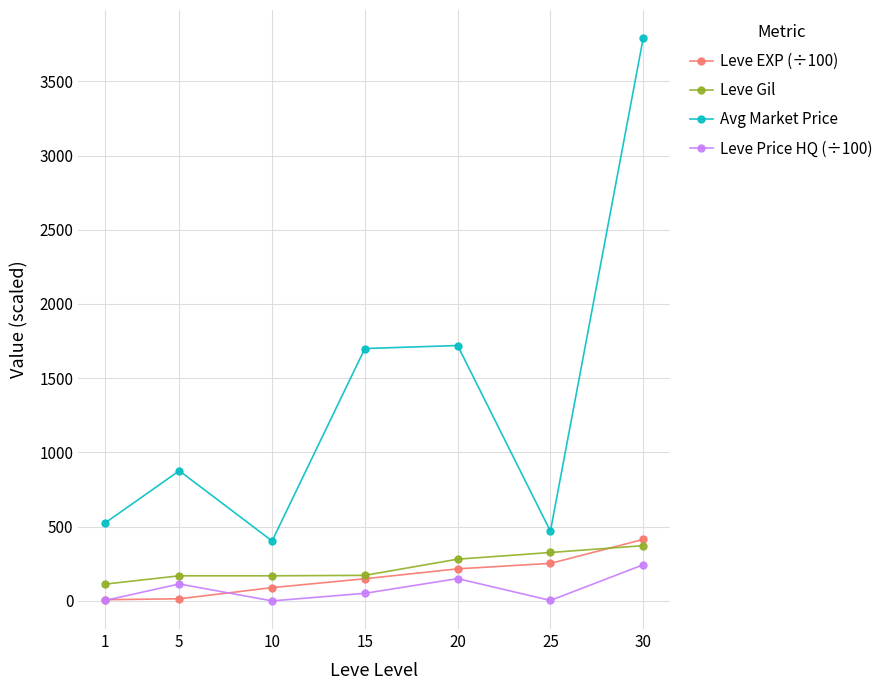

True or false: Avg Market Price and Leve EXP (÷100) intersect in this chart.

False